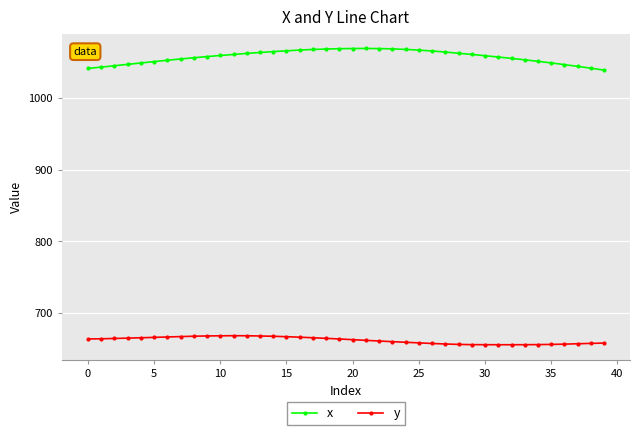

What is the difference between the maximum and minimum values in the y series?

12.6